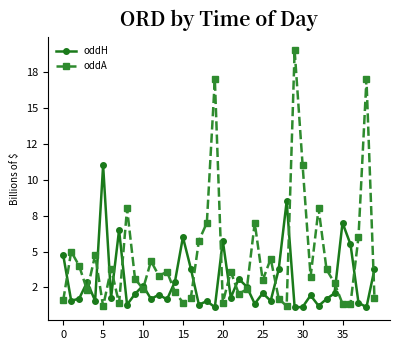

What are all the series names shown in the legend?

oddH, oddA